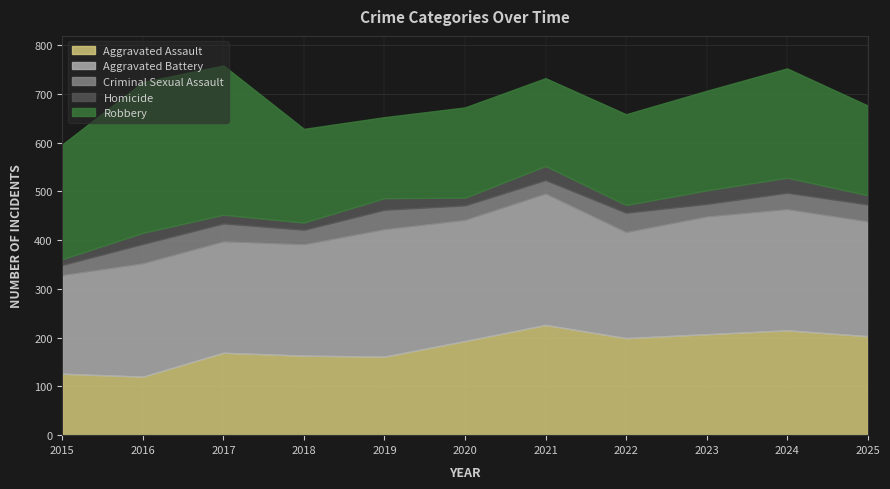

How many data points does each series have?

11